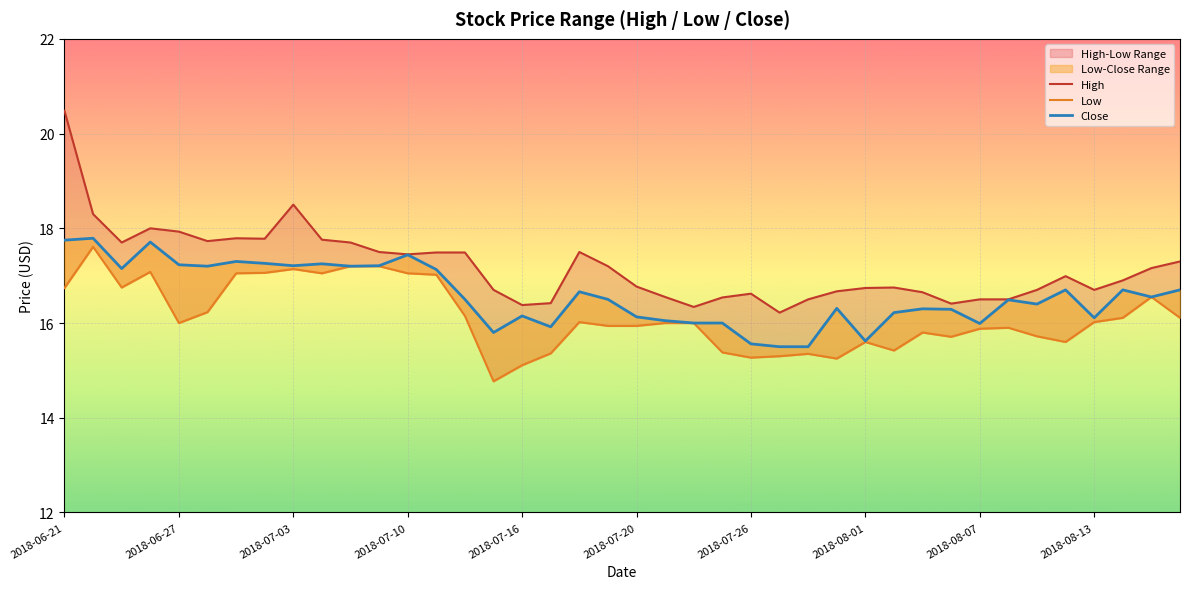

What is the label of the 21st point from the left?

2018-07-20